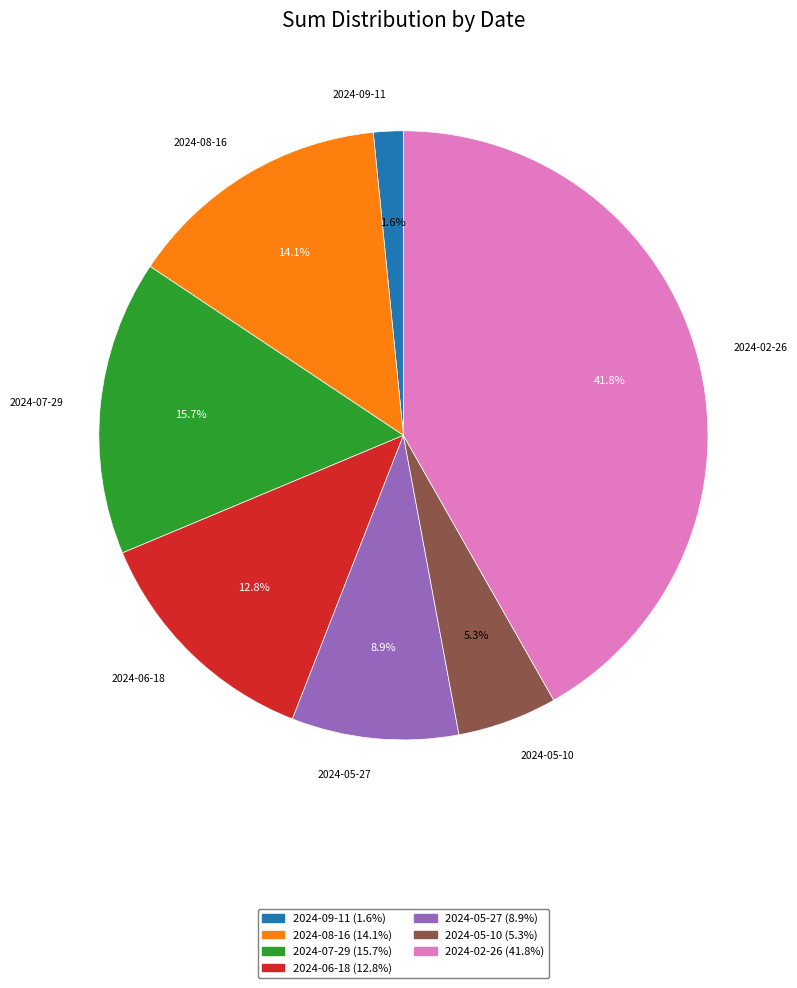

What is the ratio of the value at 2024-06-18 to the value at 2024-07-29?

0.8